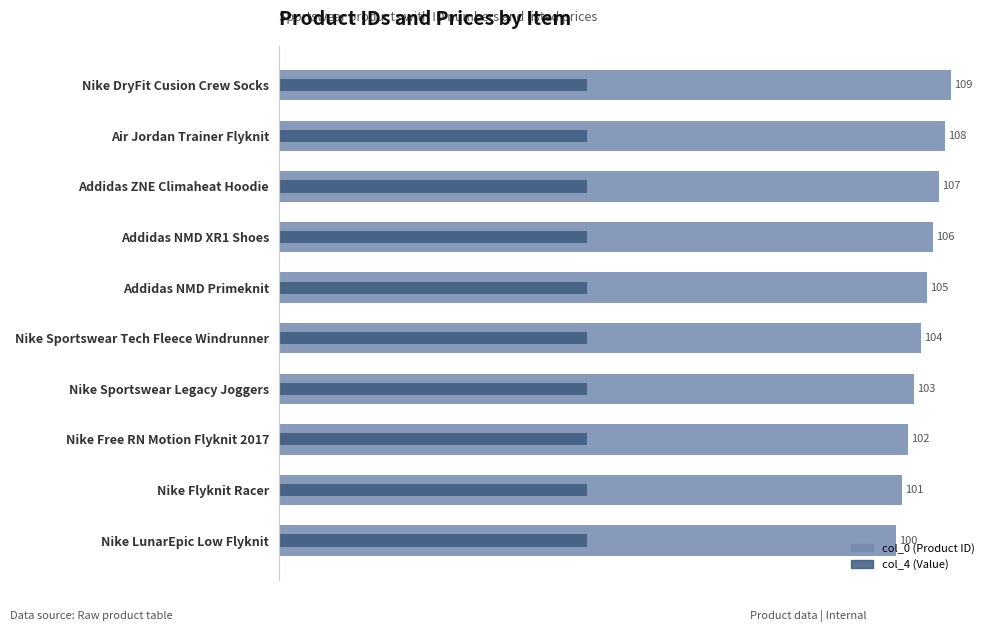

Rank the series at 60 from lowest to highest value.

col_4, col_0